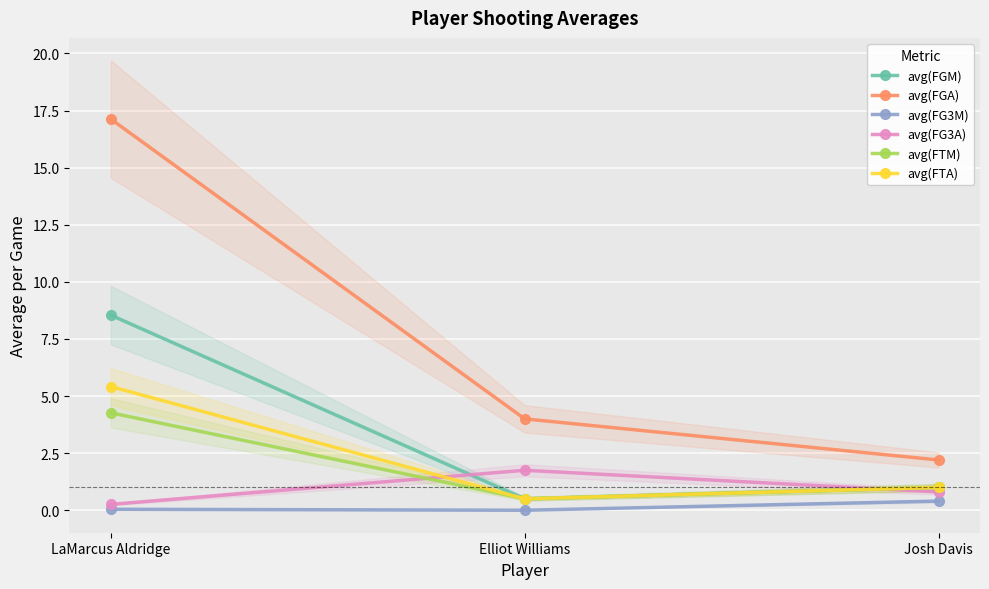

What is the difference between the highest and lowest values at Elliot Williams?

4.0